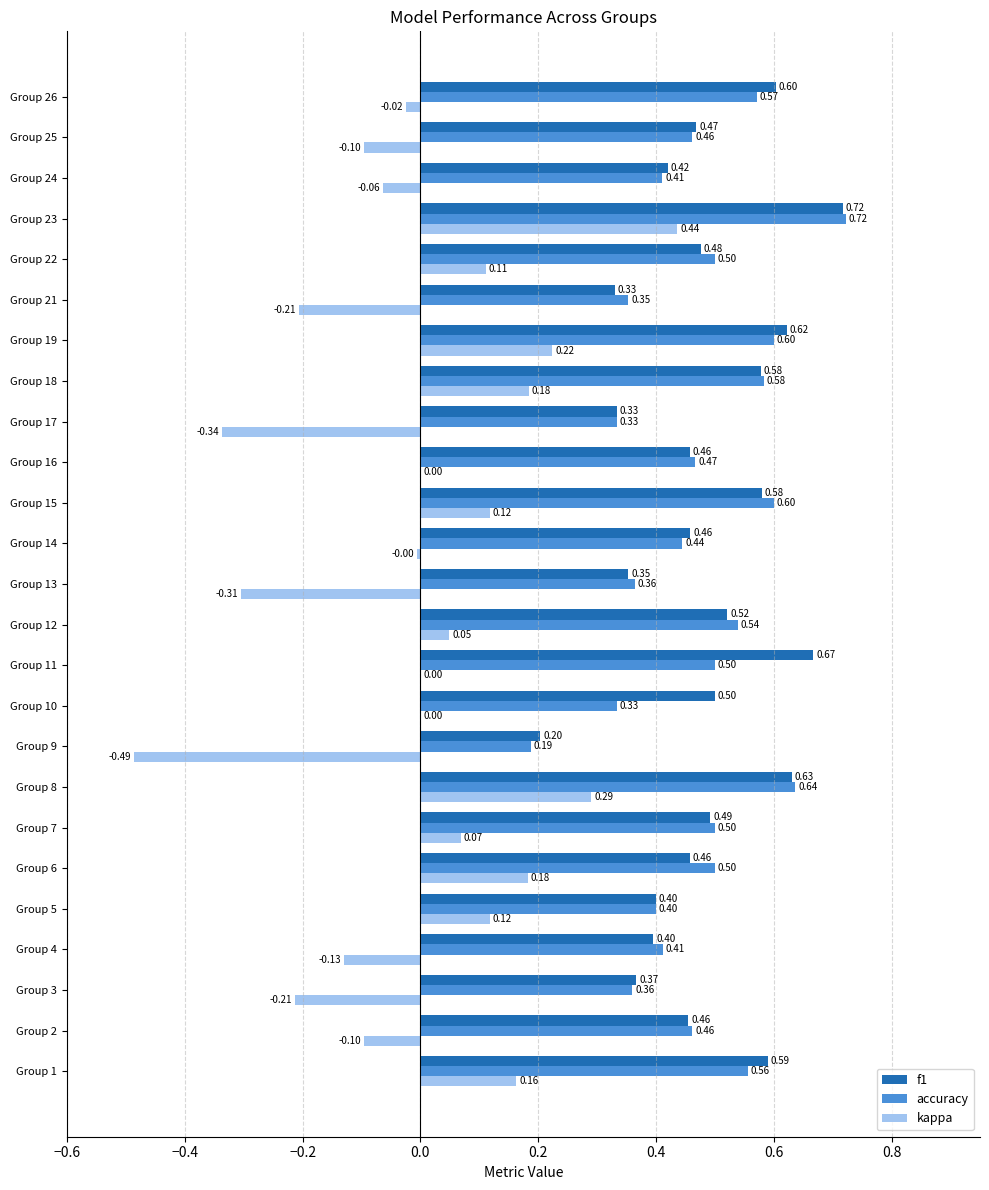

Which series changed the most between Group 4 and Group 18?

kappa